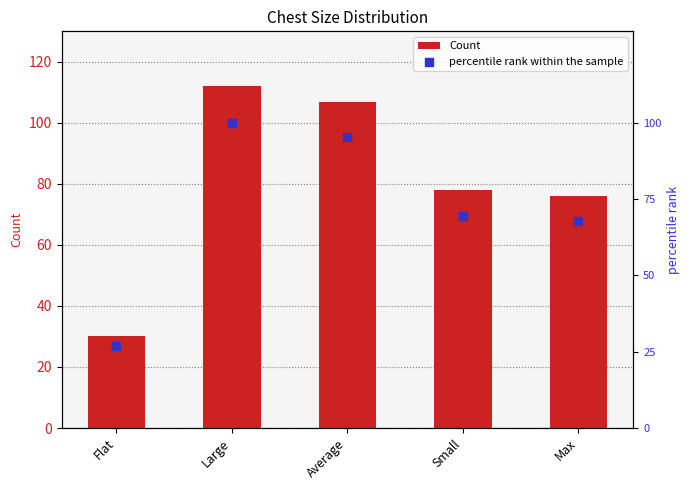

Which series contains the lowest Y value?

percentile rank within the sample